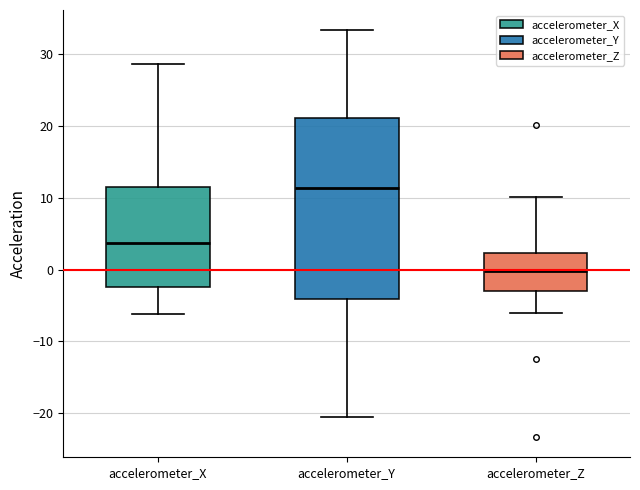

Where does the median line of the box for accelerometer_Z sit on the y-axis? The values are not printed on the chart, so give them approximately, as read against the axis.

0